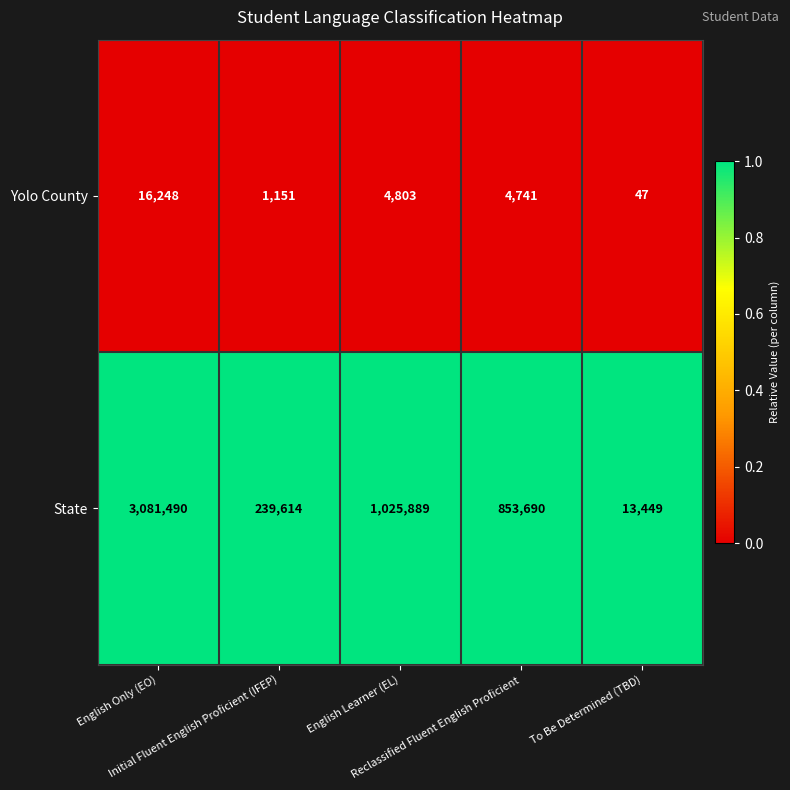

Count the number of data series in this chart.

2